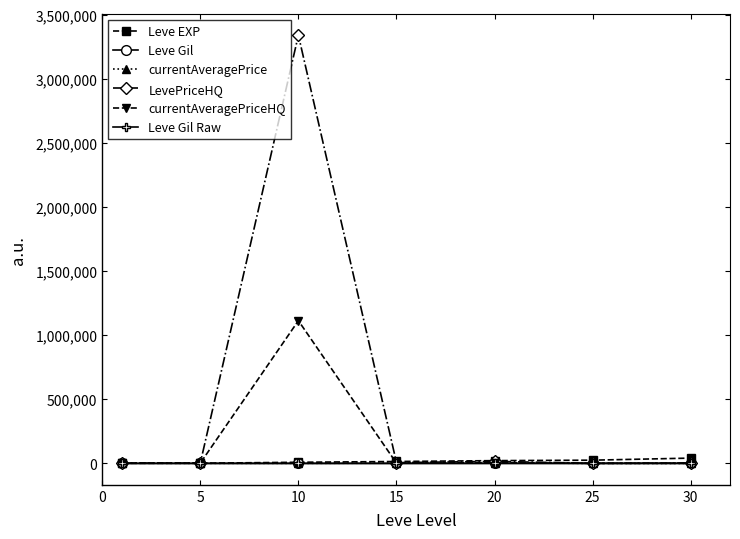

What is the maximum value shown in the chart?

3339217.5